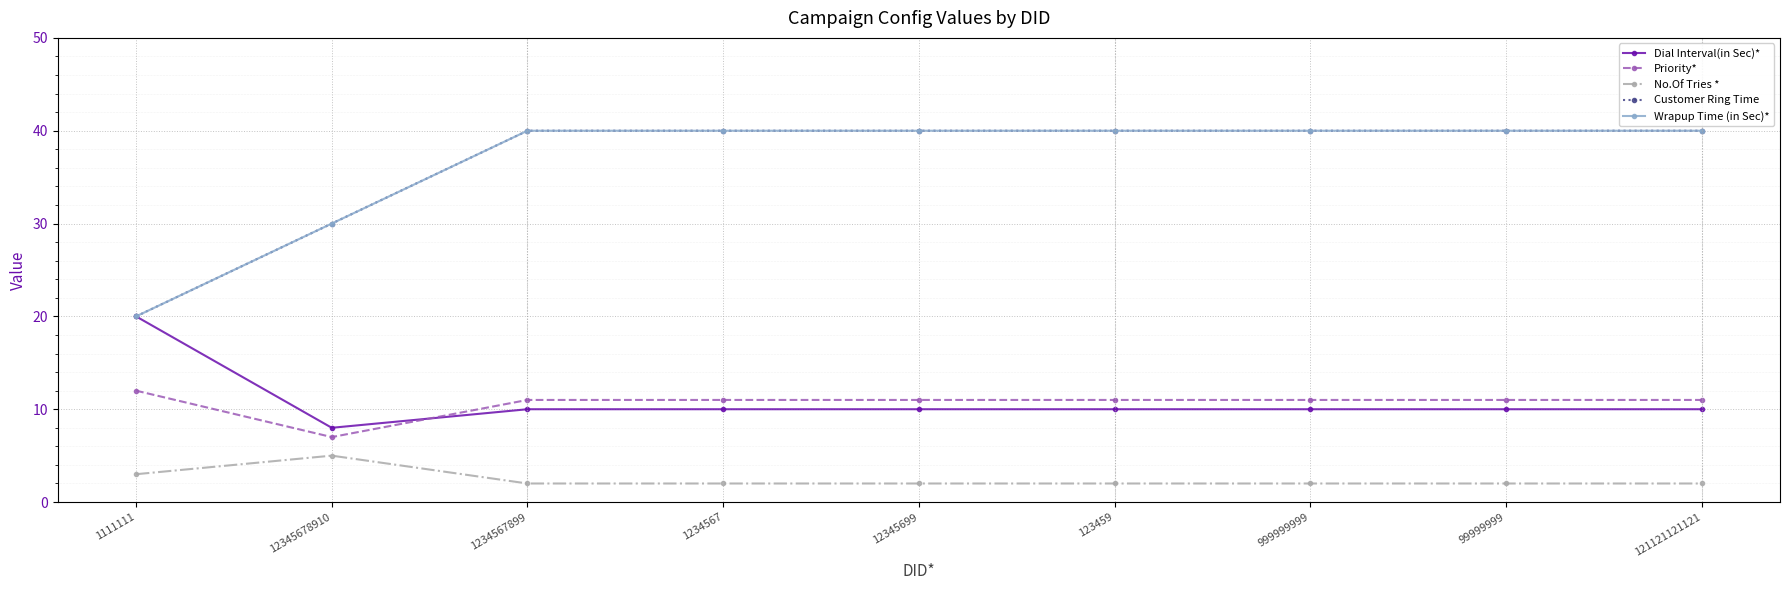

Reading right to left, transcribe all the data shown in this chart.

Dial Interval(in Sec)*: 121121121121=10	99999999=10	999999999=10	123459=10	12345699=10	1234567=10	1234567899=10	12345678910=8	1111111=20
Priority*: 121121121121=11	99999999=11	999999999=11	123459=11	12345699=11	1234567=11	1234567899=11	12345678910=7	1111111=12
No.Of Tries *: 121121121121=2	99999999=2	999999999=2	123459=2	12345699=2	1234567=2	1234567899=2	12345678910=5	1111111=3
Customer Ring Time: 121121121121=40	99999999=40	999999999=40	123459=40	12345699=40	1234567=40	1234567899=40	12345678910=30	1111111=20
Wrapup Time (in Sec)*: 121121121121=40	99999999=40	999999999=40	123459=40	12345699=40	1234567=40	1234567899=40	12345678910=30	1111111=20